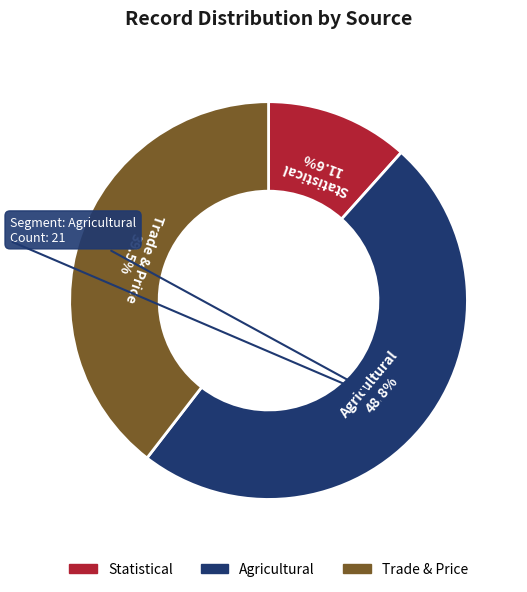

Does any single category account for the majority?

No